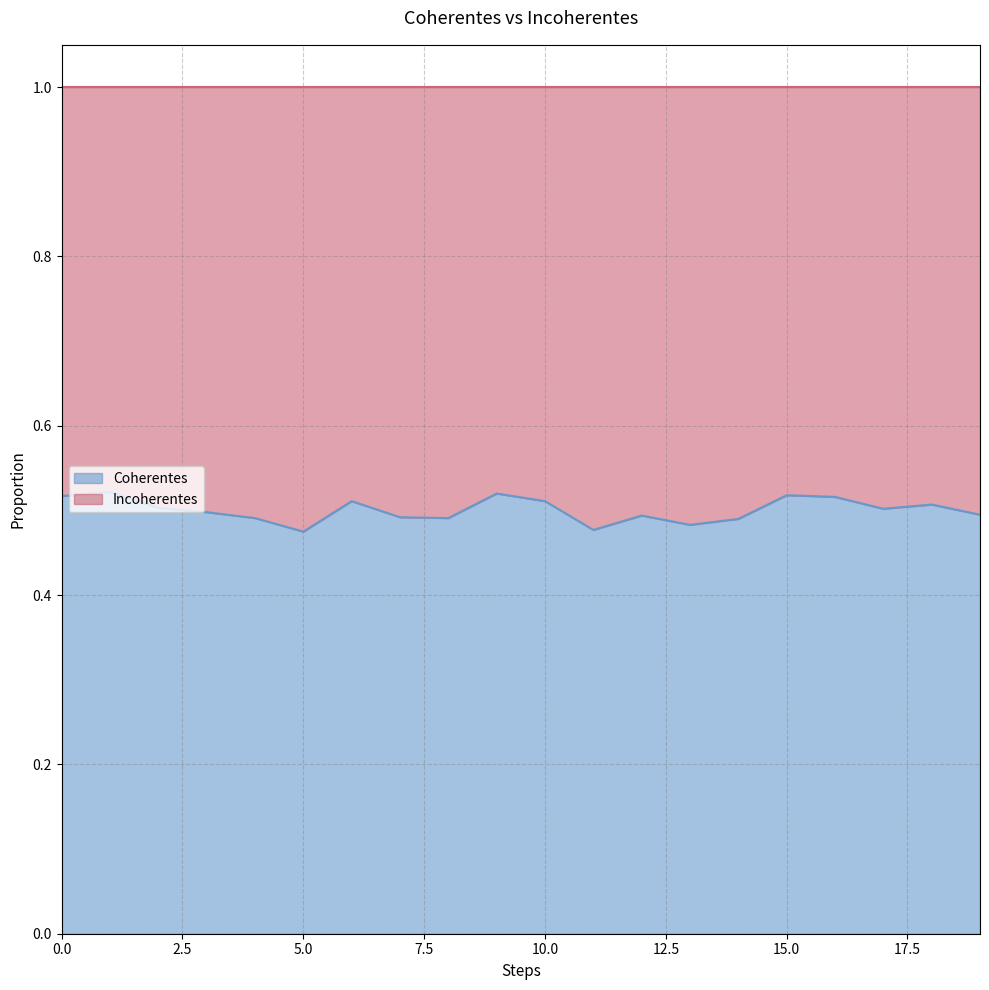

Reading left to right, what are all the values shown in this chart?

0=0.5	1=0.5	2=0.5	3=0.5	4=0.5	5=0.5	6=0.5	7=0.5	8=0.5	9=0.5	10=0.5	11=0.5	12=0.5	13=0.5	14=0.5	15=0.5	16=0.5	17=0.5	18=0.5	19=0.5